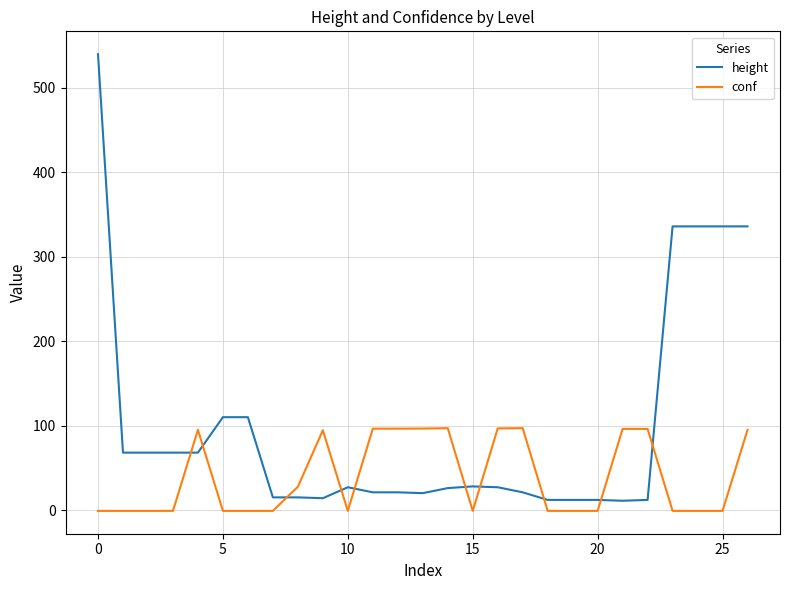

Which series has the largest total across all categories?

height